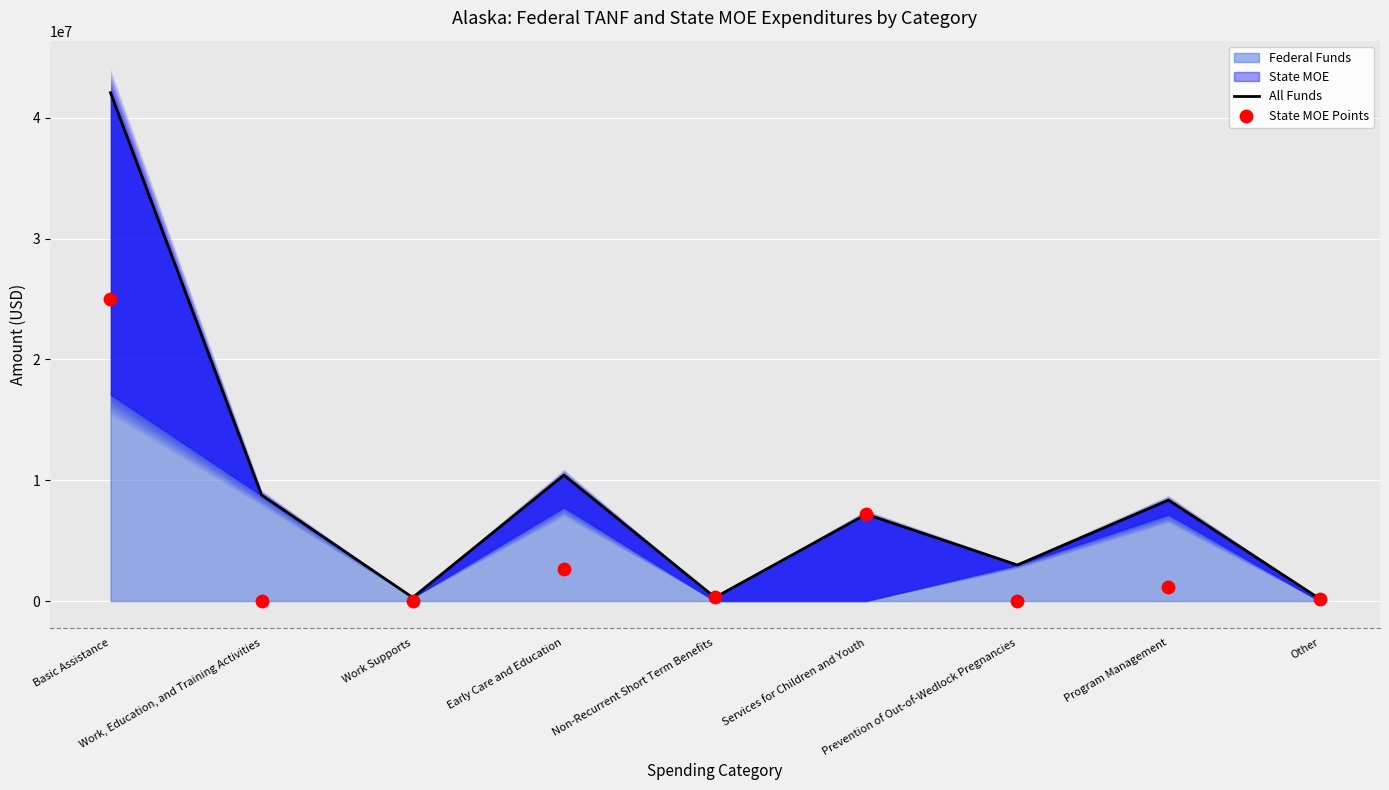

What is the total value across all series at Work Supports?

294110